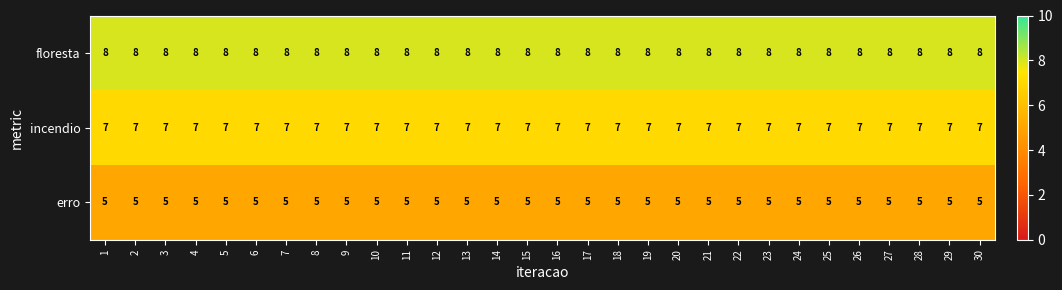

List the series in order of their peak value, highest first.

floresta, incendio, erro